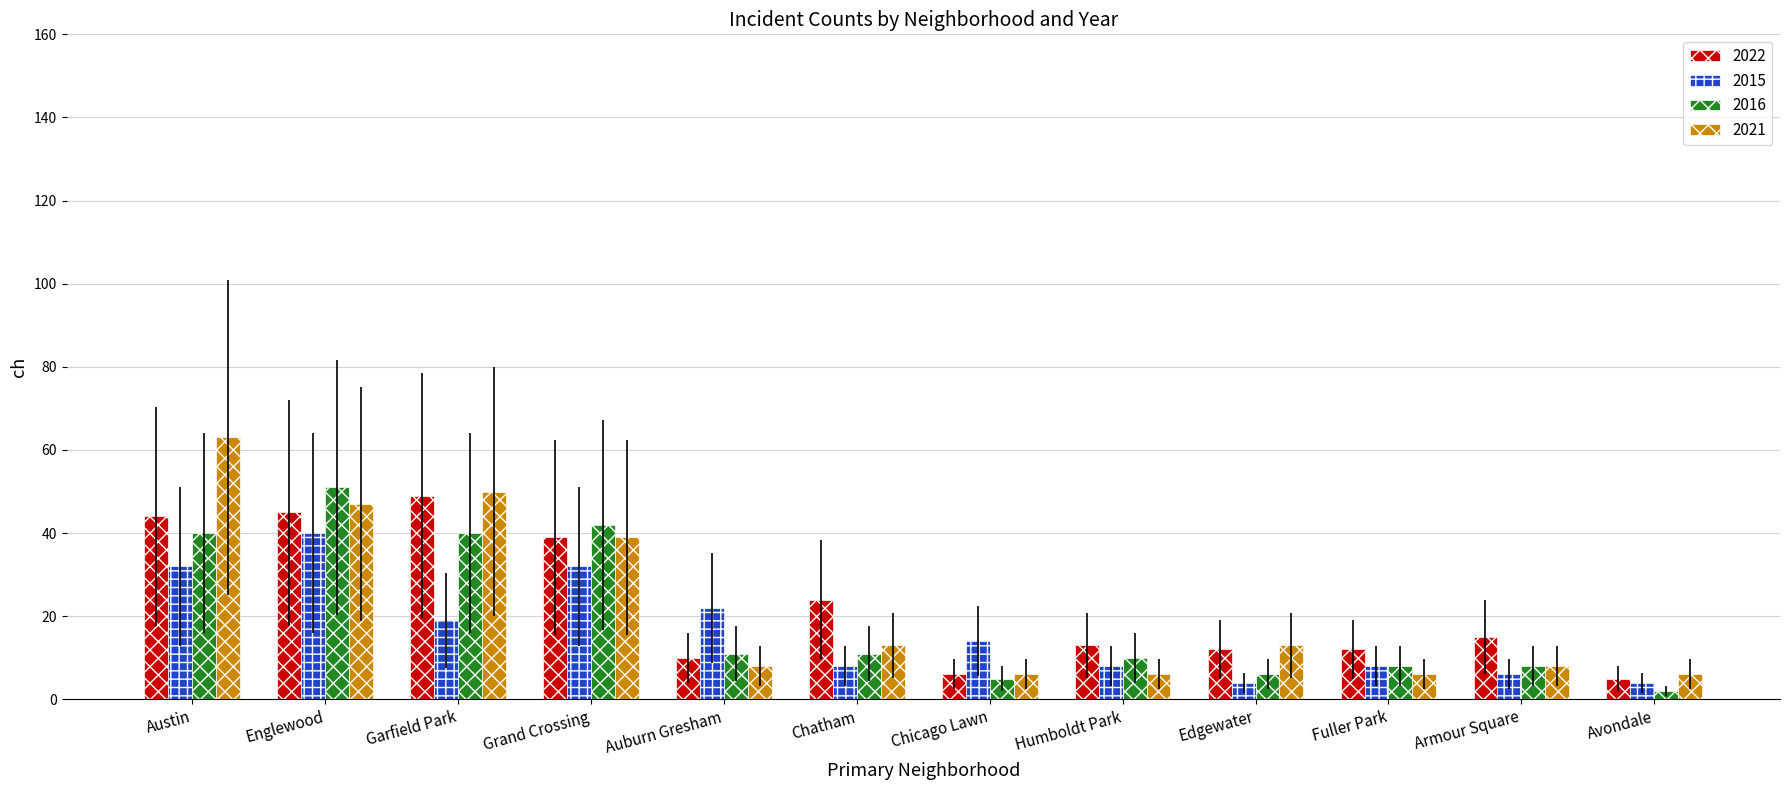

What position from the right is Chatham?

7